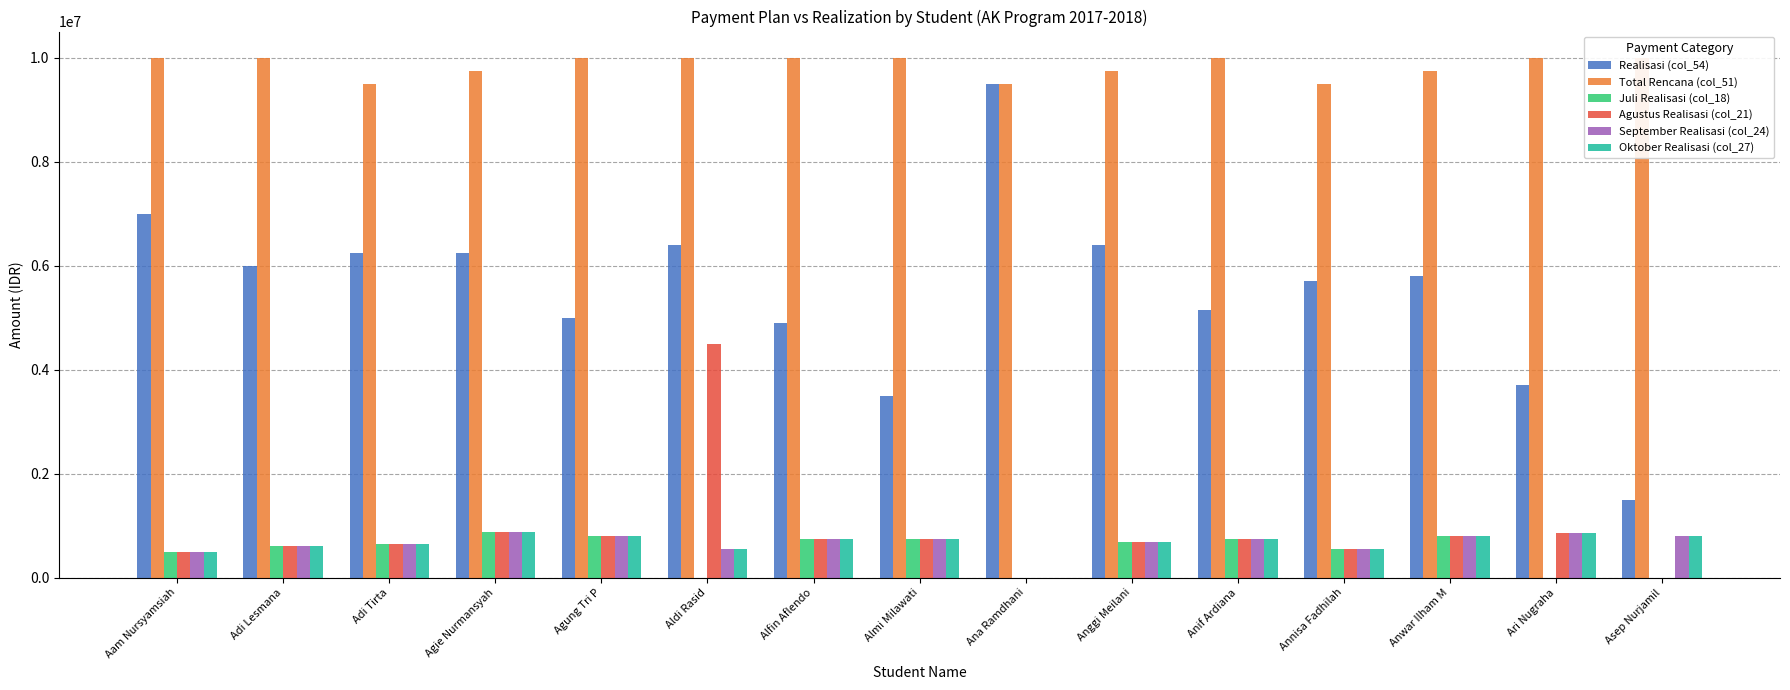

What is the spread (max minus min) of values at Adi Tirta?

8850000